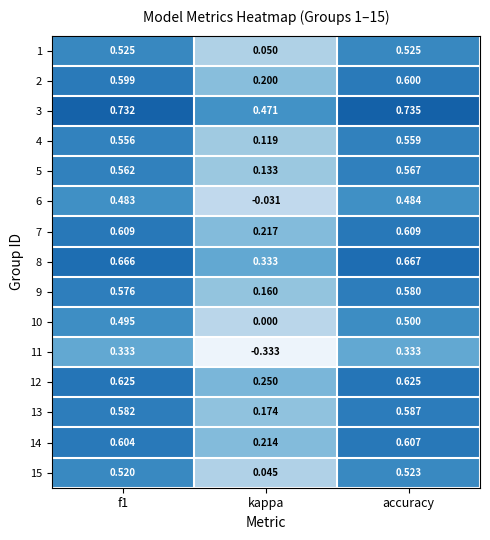

Where is 8 nearest to the value 0?

kappa